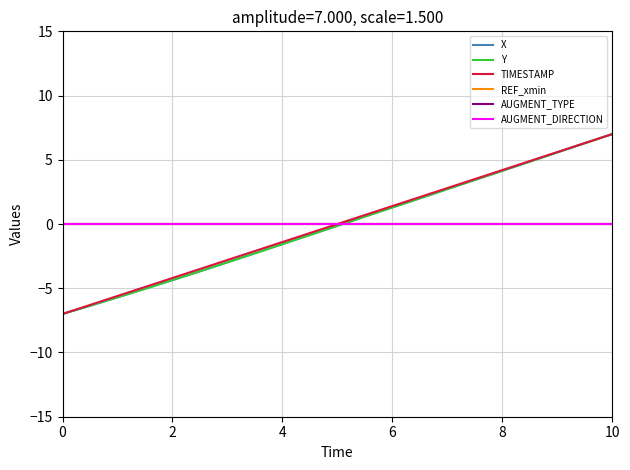

Does the chart display data point markers on the line(s)?

No